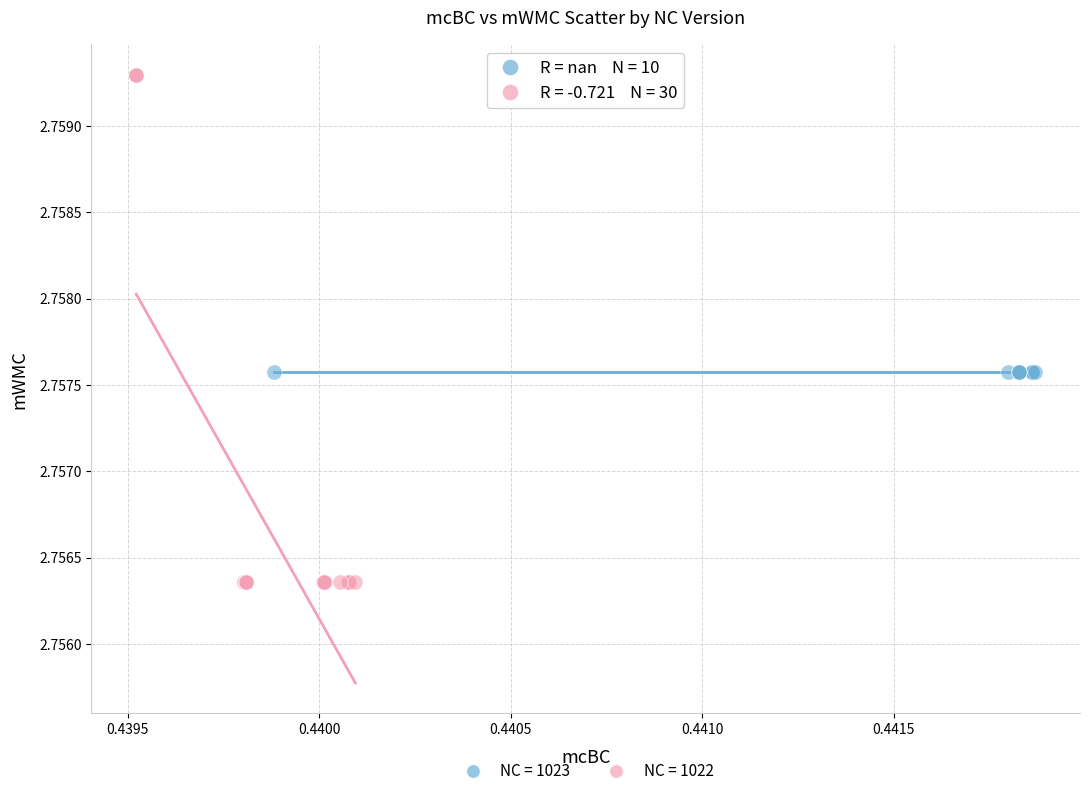

Which series reaches the minimum Y coordinate?

NC = 1022